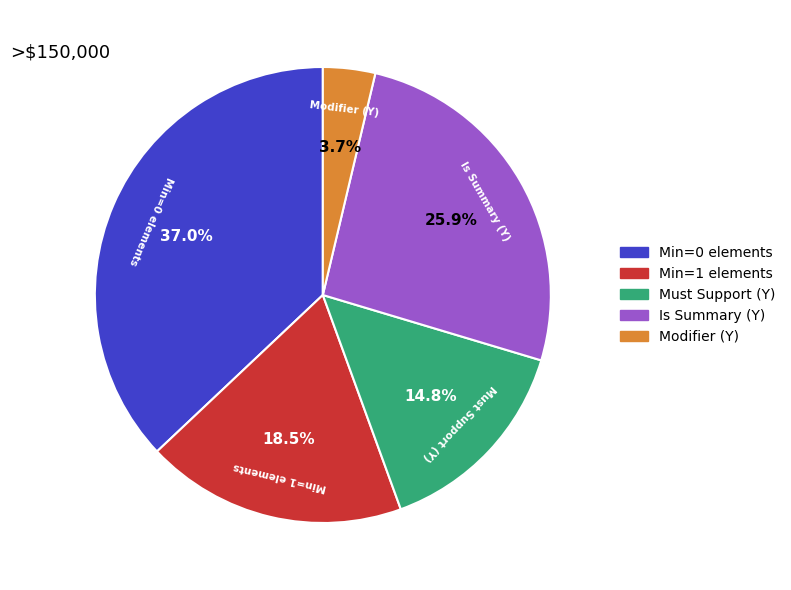

Which slice is the largest?

Min=0 elements